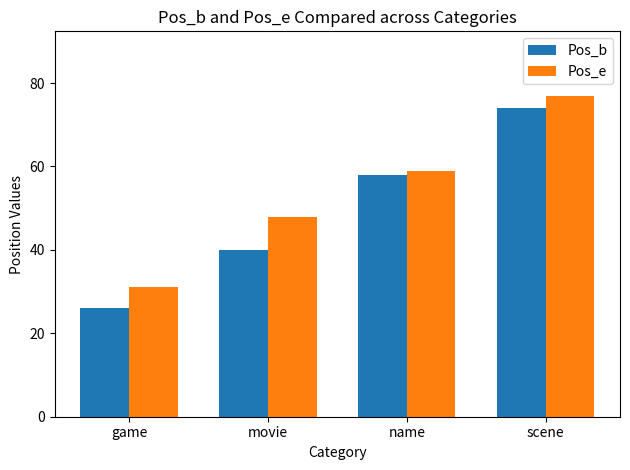

What is the approximate value of Pos_b at name, to the nearest 10?

60